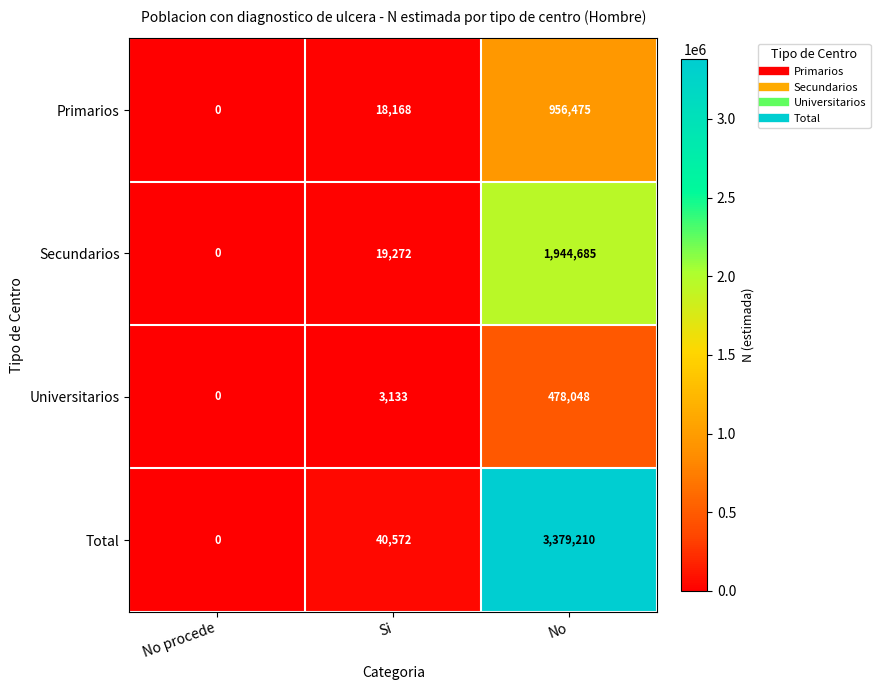

List the series in order of their overall mean, highest first.

Total, Secundarios, Primarios, Universitarios